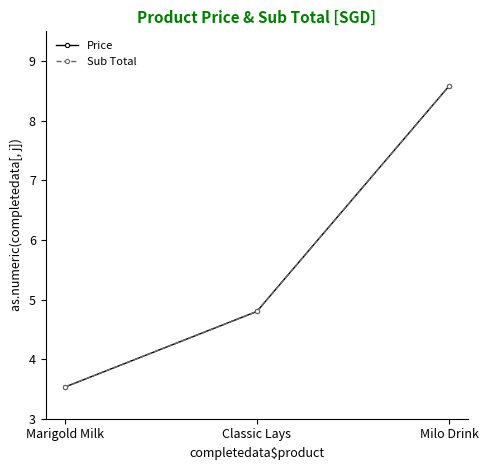

Which has a higher value, Marigold Milk or Milo Drink?

Milo Drink